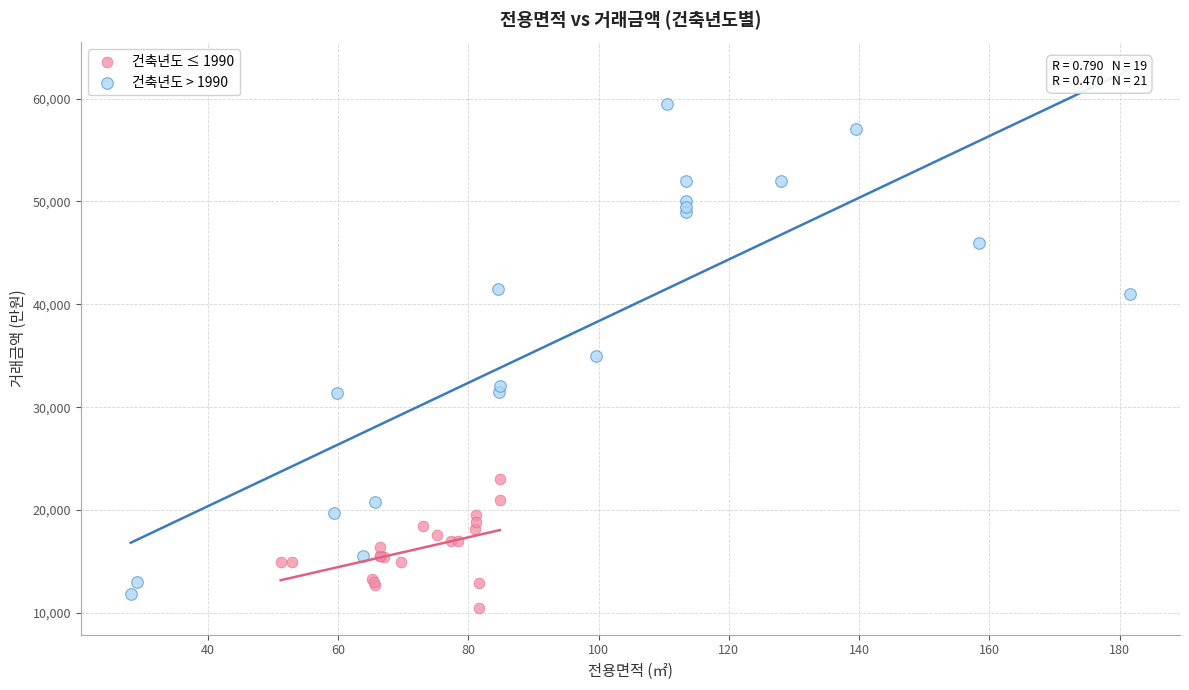

Which series contains the highest Y value?

건축년도 > 1990